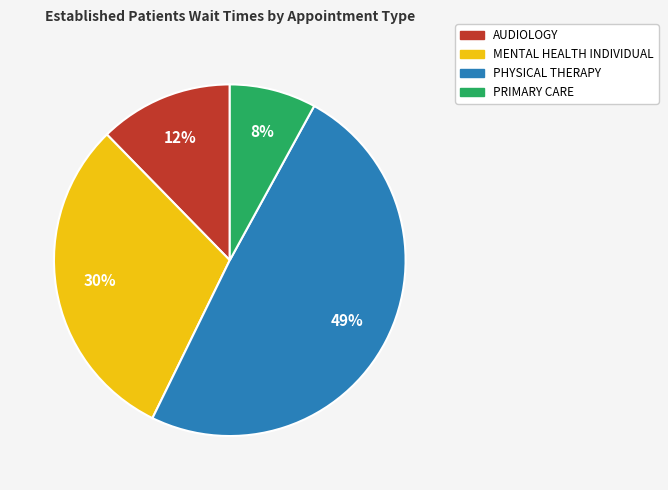

Is there any slice that represents more than half of the pie?

No